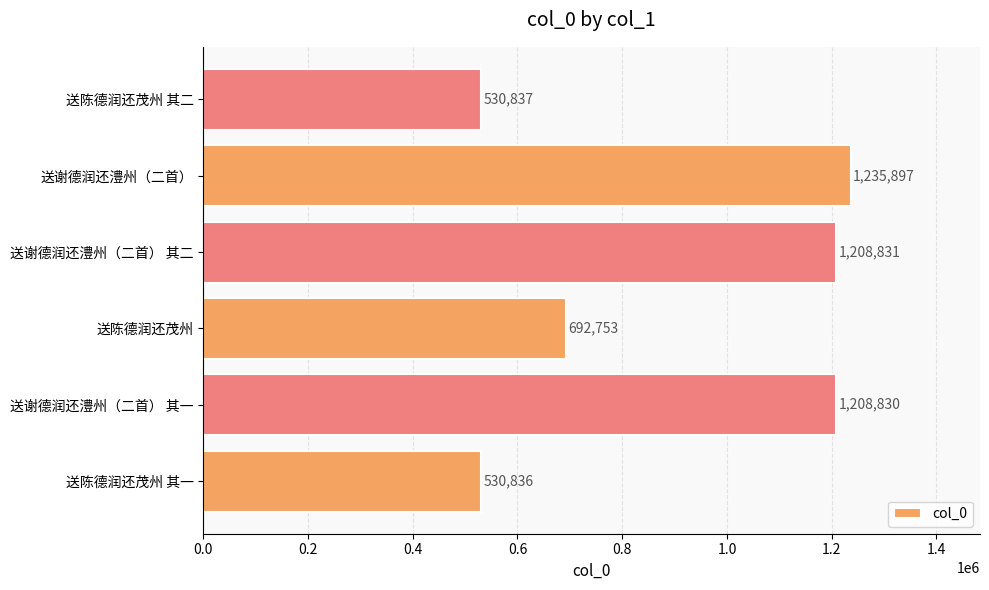

Approximately how many times larger is the value at 送谢德润还澧州（二首） compared to 送谢德润还澧州（二首） 其一?

1.0